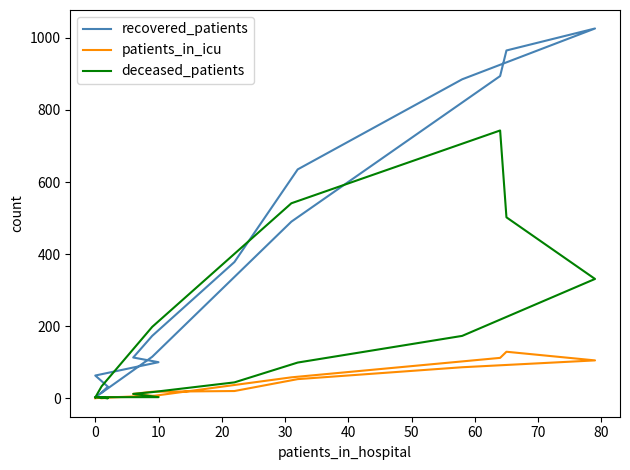

Reading left to right, extract all data points from this chart.

recovered_patients: 16	32	63	100	113	173	378	635	885	1026	965	894	490	115	15	3
patients_in_icu: 0	1	2	5	12	18	20	53	86	105	129	112	58	6	2	0
deceased_patients: 2	0	3	3	12	17	44	99	173	331	502	743	541	198	33	2